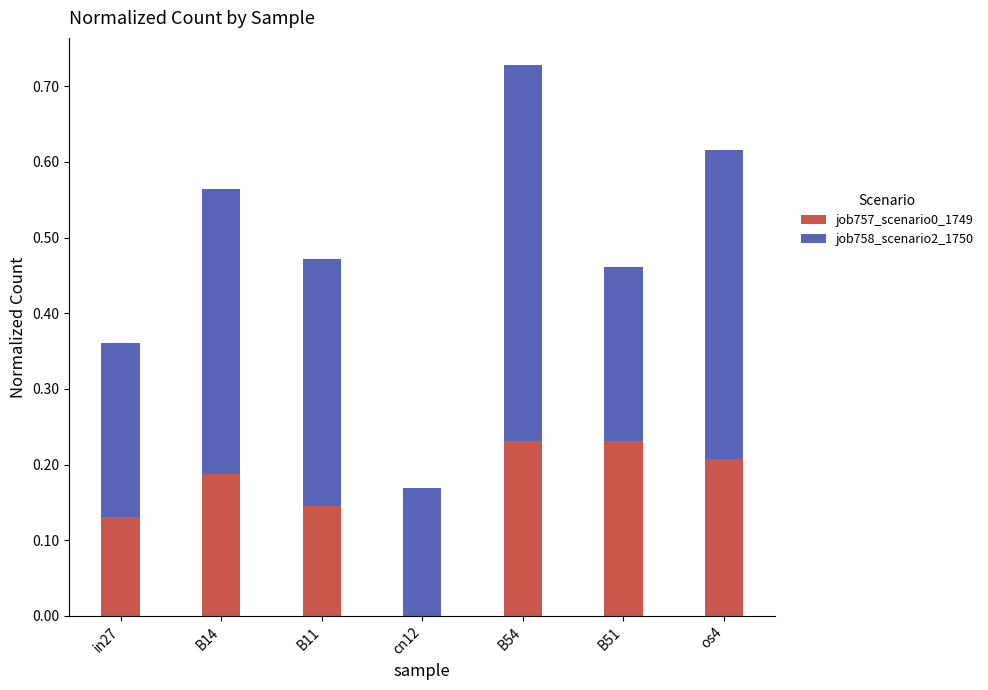

How many categories are shown in the chart?

7